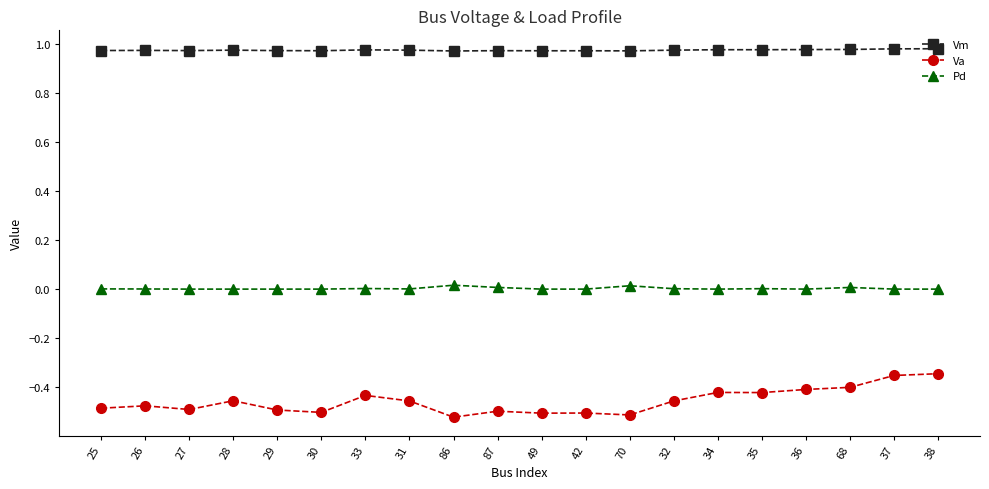

What is the label of the 16th point from the right?

29